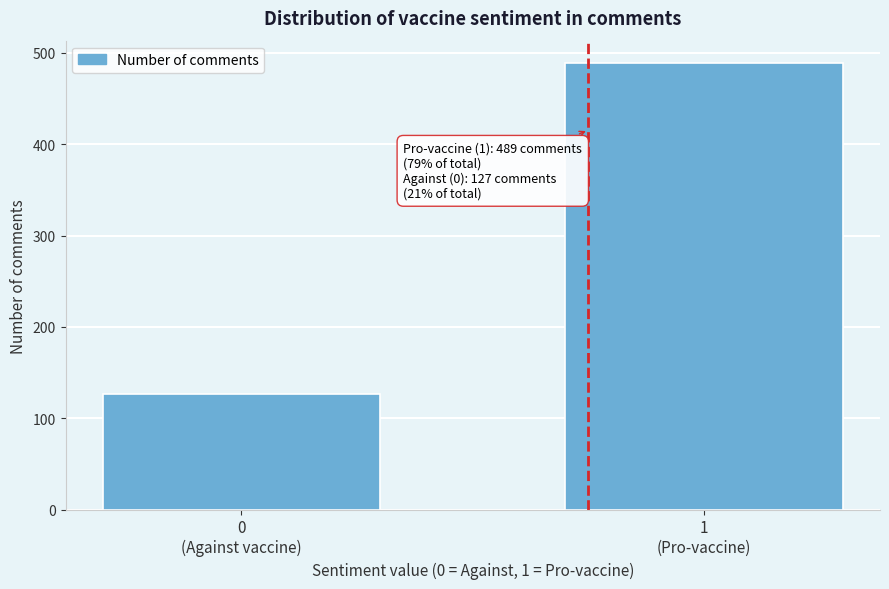

Reading right to left, what are all the values shown in this chart?

489	127